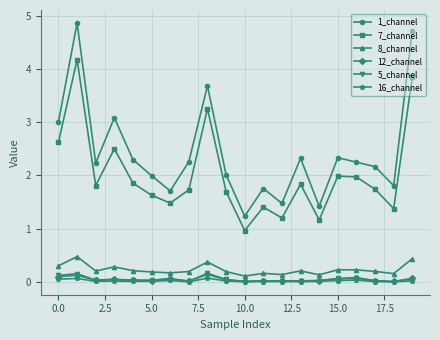

Does the chart have visible grid lines?

Yes